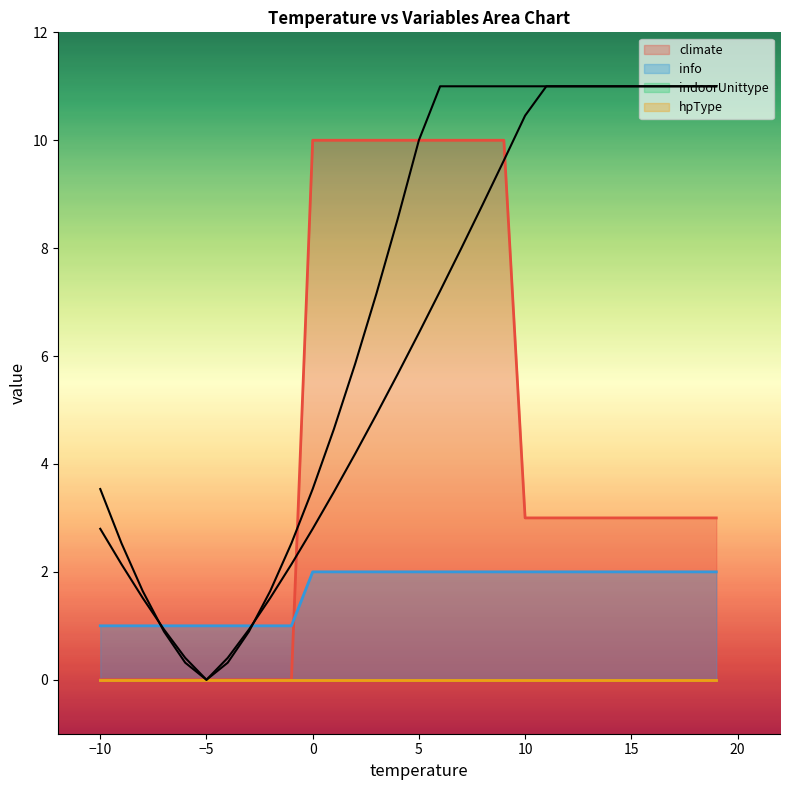

Which series ends up on top after the final intersection of info and climate?

climate